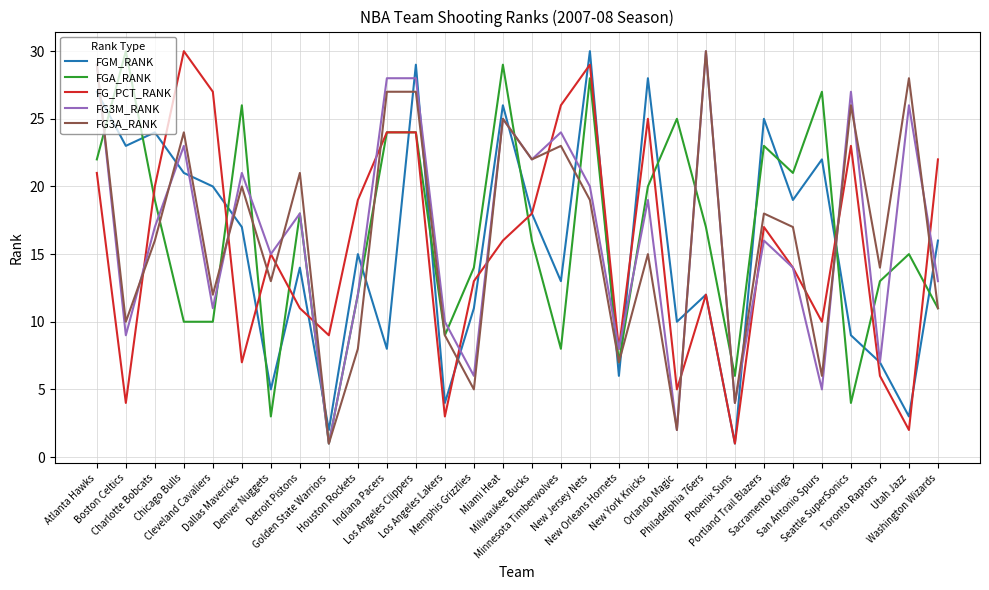

What is the difference between the second highest and minimum values in the FG_PCT_RANK series?

28